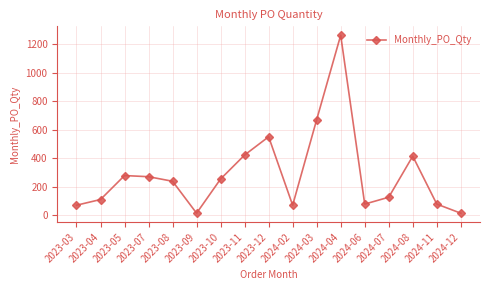

At which label is the value closest to 640?

2024-03